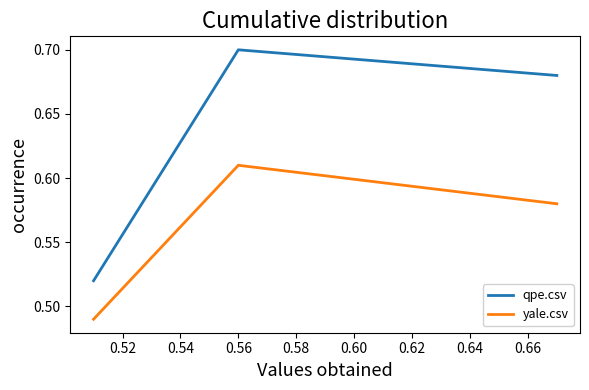

What is the value of the qpe.csv point at the 2nd from the left?

0.7